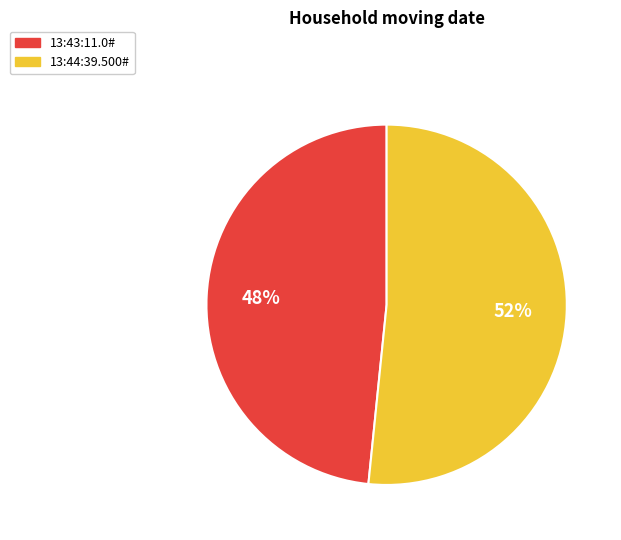

To the nearest percent, what percentage of the pie is 13:43:11.0#?

48%